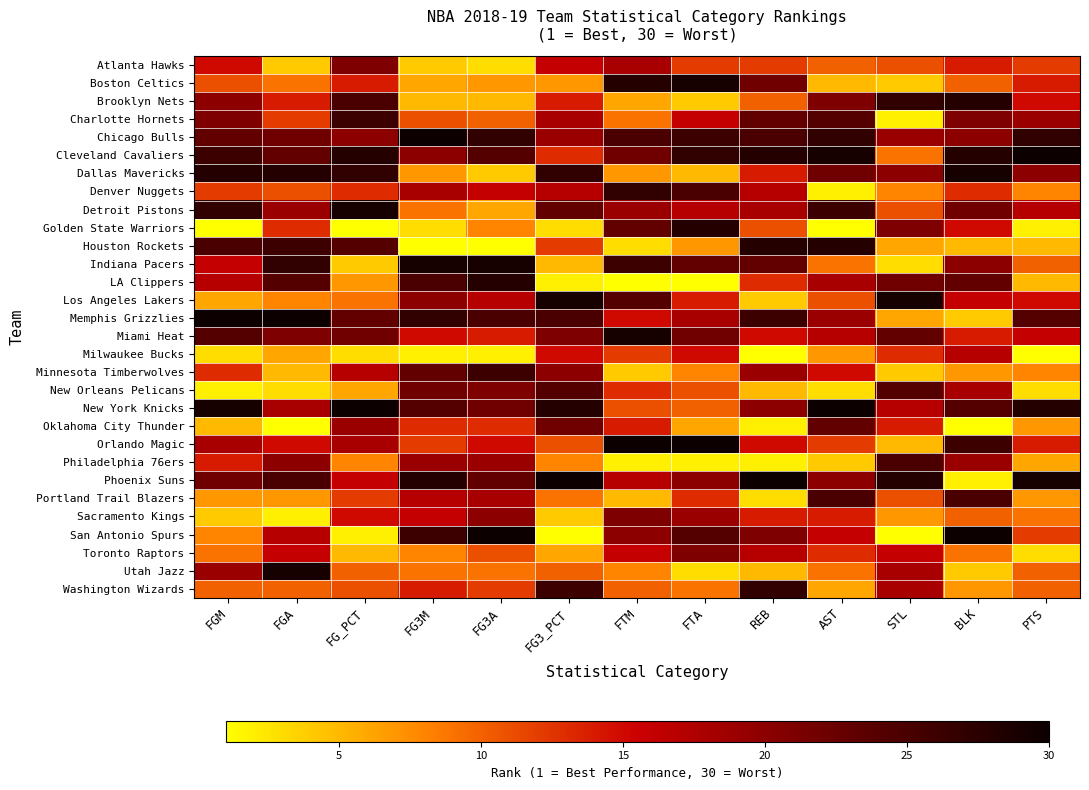

Rank the series at PTS from highest to lowest value.

Cleveland Cavaliers, Phoenix Suns, New York Knicks, Chicago Bulls, Memphis Grizzlies, Dallas Mavericks, Charlotte Hornets, Detroit Pistons, Miami Heat, Brooklyn Nets, Los Angeles Lakers, Boston Celtics, Orlando Magic, Atlanta Hawks, San Antonio Spurs, Indiana Pacers, Utah Jazz, Washington Wizards, Sacramento Kings, Denver Nuggets, Minnesota Timberwolves, Oklahoma City Thunder, Portland Trail Blazers, Philadelphia 76ers, Houston Rockets, LA Clippers, New Orleans Pelicans, Toronto Raptors, Golden State Warriors, Milwaukee Bucks